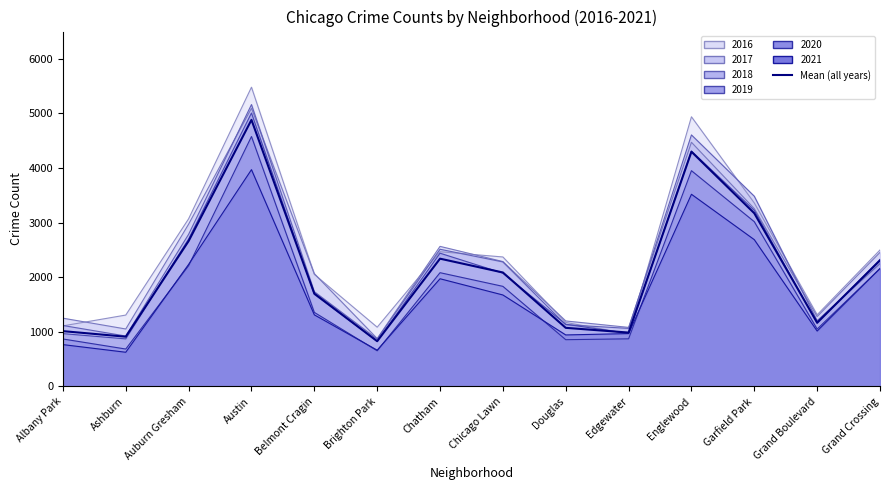

What is the average value?

2103.2